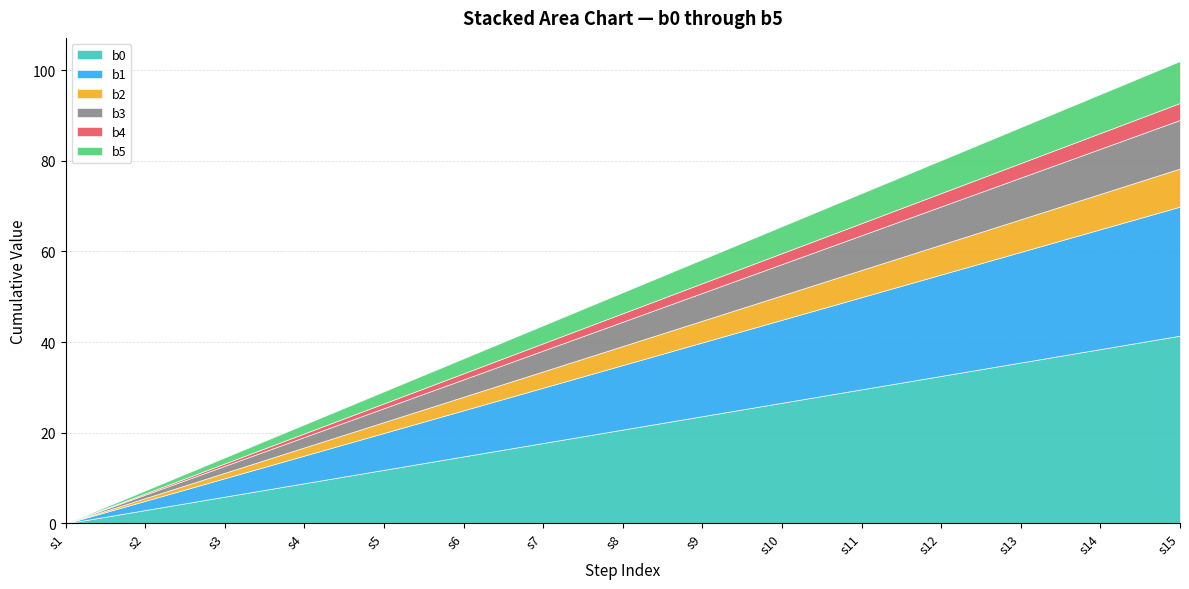

Which category has the highest value in the b2 series?

s15